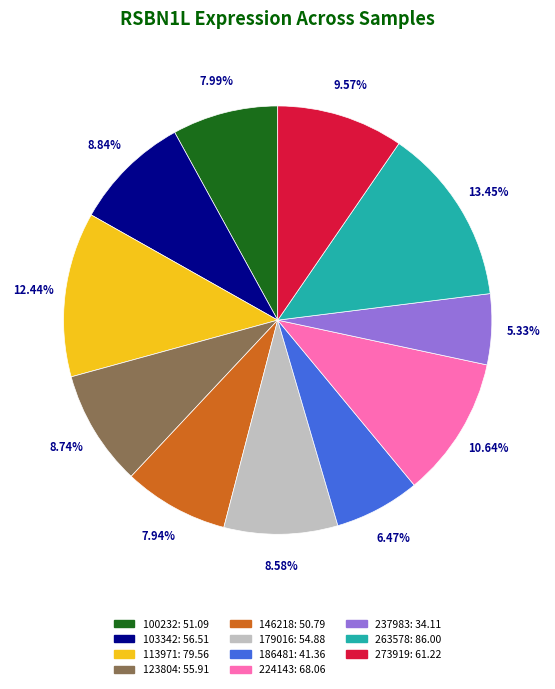

The 103342 slice represents 9% of the pie. True or false?

True